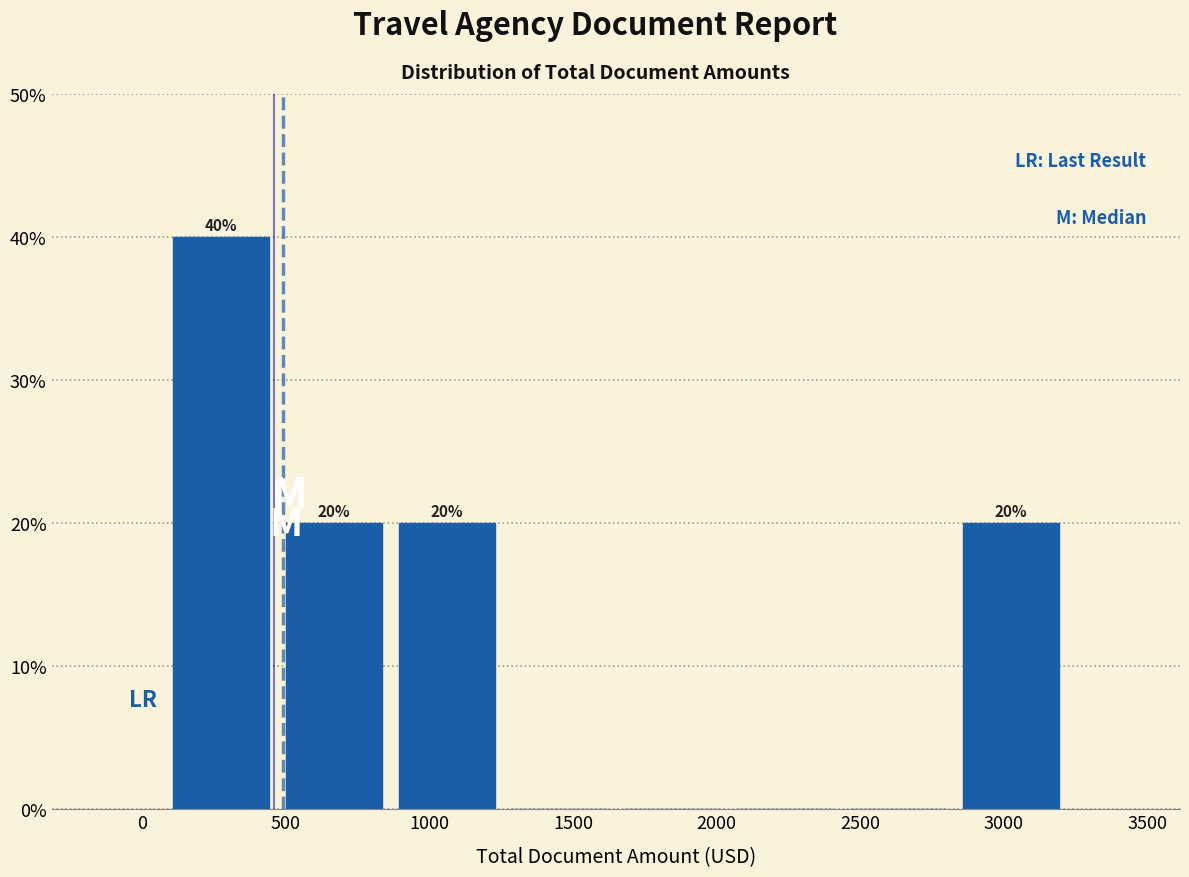

Over which range of the x-axis is the bar tallest?

100 to 450